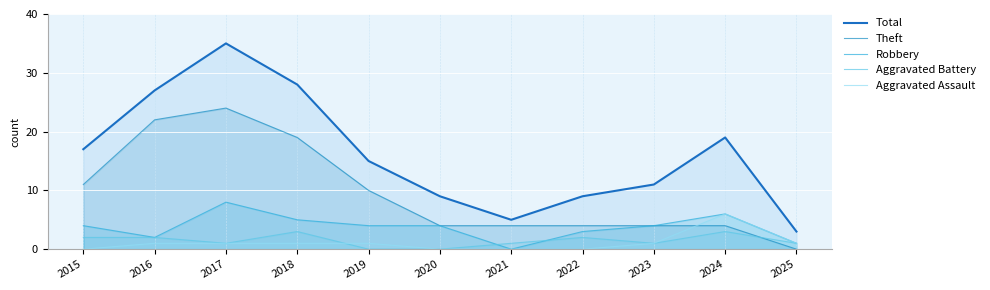

How many interior local peaks does the Total series have?

2